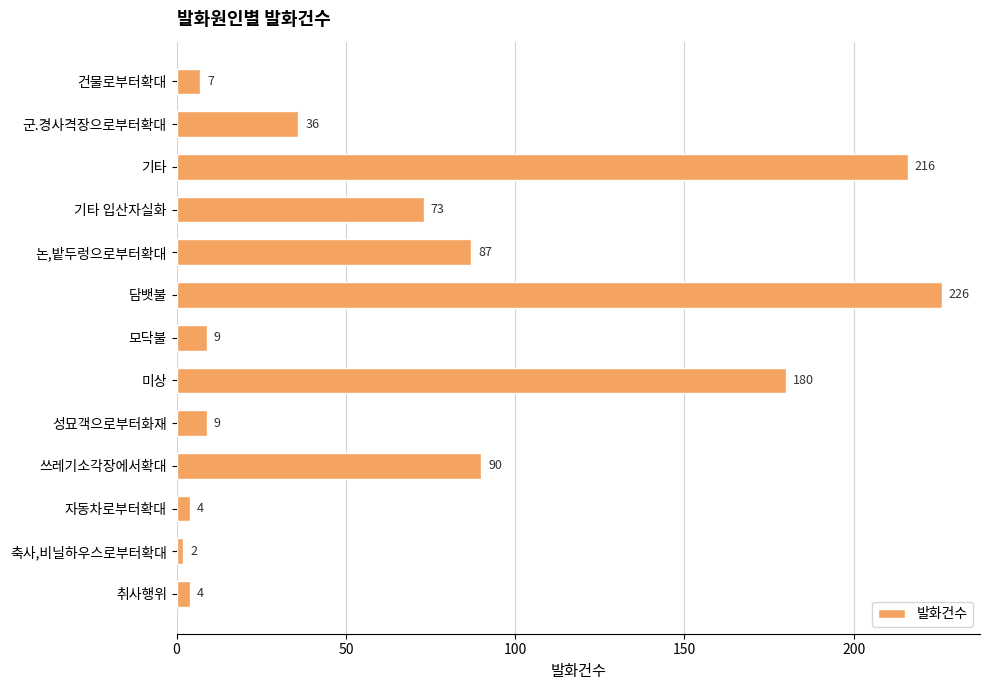

Is it true that the value at 성묘객으로부터화재 is 9?

True